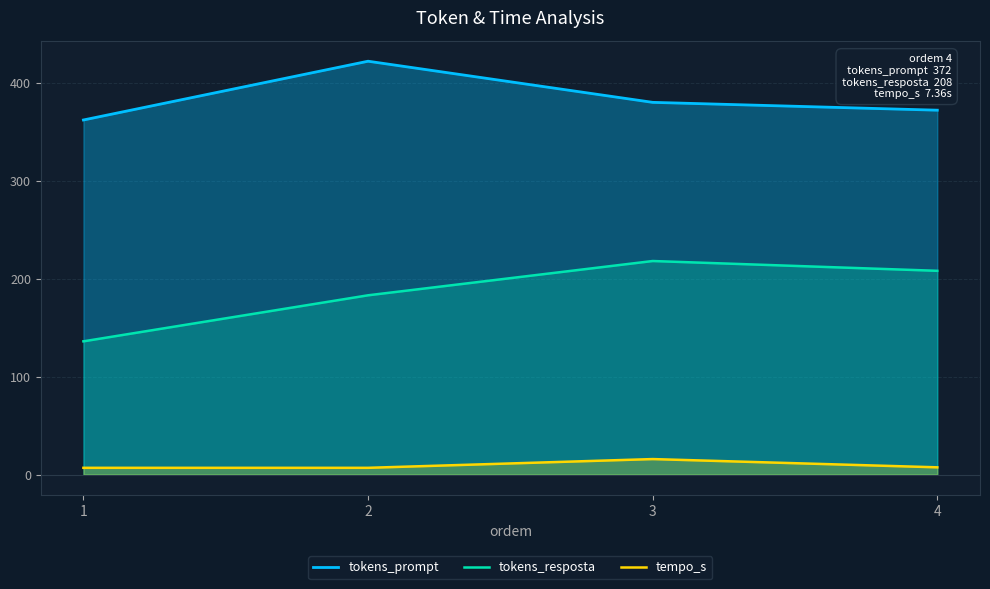

What is the sum of the tokens_prompt values at 2 and 1?

784.0